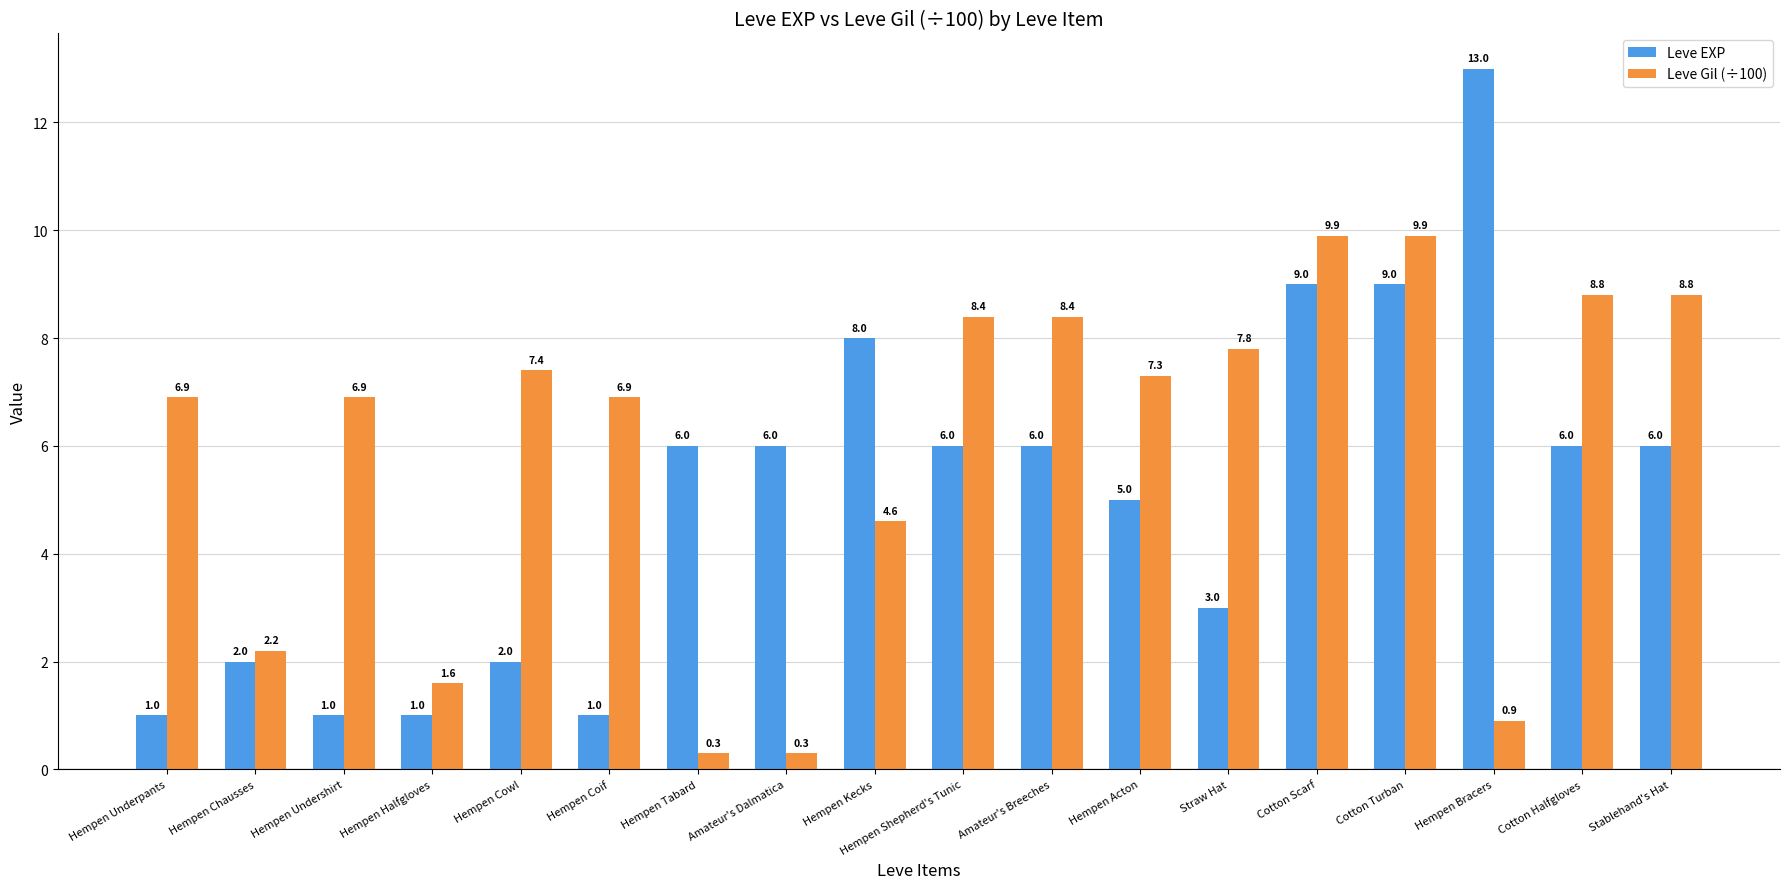

List the series in order of their peak value, highest first.

Leve EXP, Leve Gil (÷100)